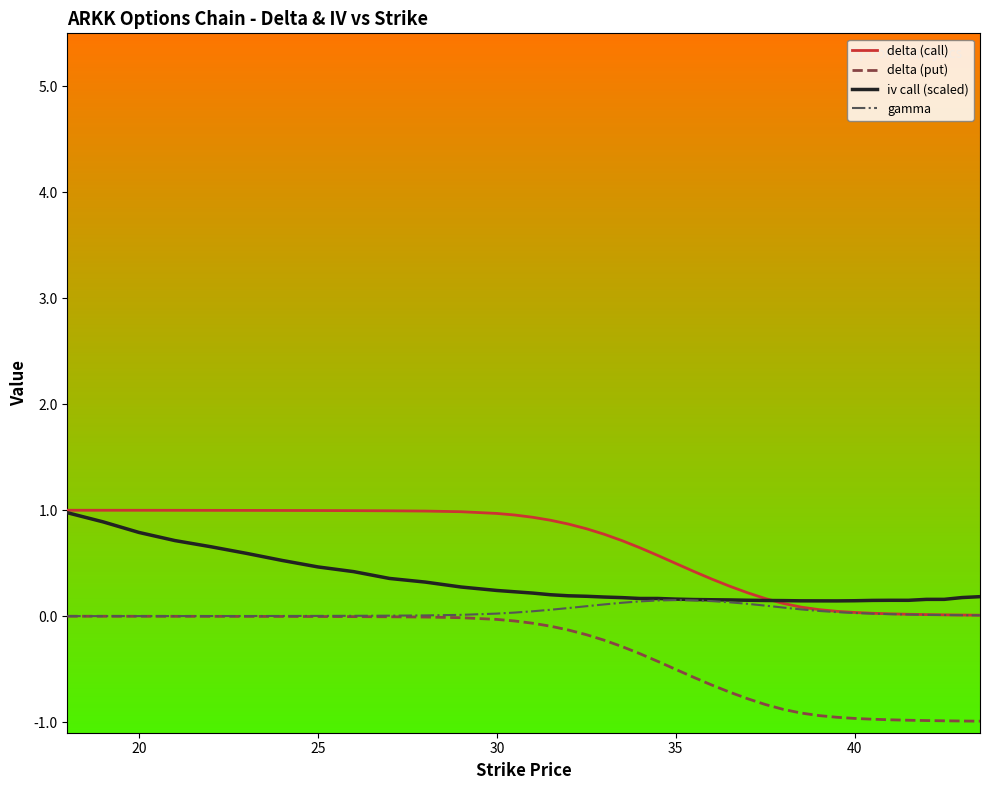

What is the highest value of the delta (call) series?

1.0